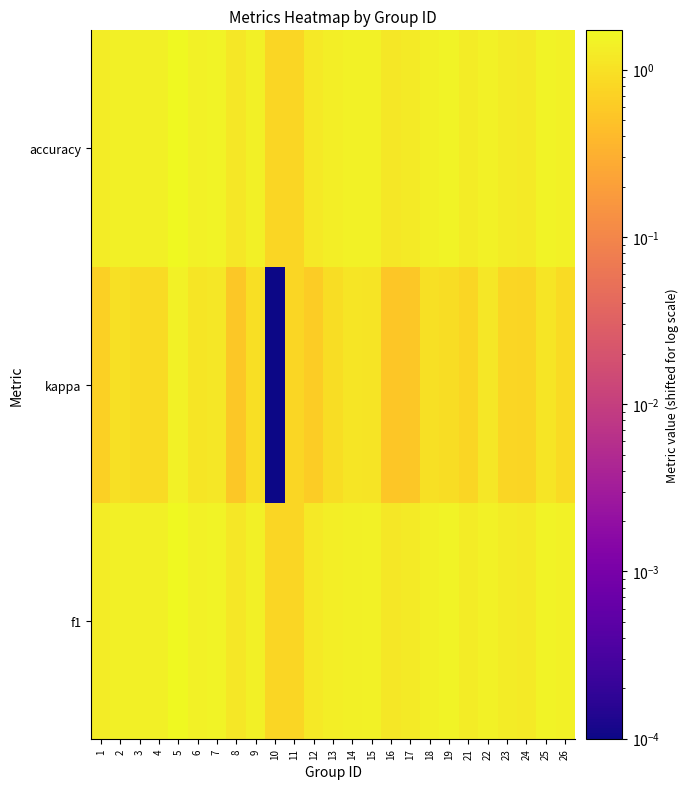

Reading left to right, extract all data points from this chart.

f1: 1=1.3	2=1.4	3=1.4	4=1.4	5=1.7	6=1.4	7=1.5	8=1.2	9=1.4	10=0.8	11=0.8	12=1.2	13=1.3	14=1.4	15=1.4	16=1.2	17=1.2	18=1.4	19=1.5	21=1.3	22=1.5	23=1.3	24=1.3	25=1.5	26=1.4
kappa: 1=0.7	2=1.0	3=0.9	4=0.9	5=1.4	6=1.1	7=1.2	8=0.6	9=1.0	10=0.0	11=0.8	12=0.6	13=0.9	14=1.1	15=1.1	16=0.5	17=0.6	18=1.0	19=0.9	21=0.8	22=1.2	23=0.8	24=0.8	25=1.1	26=0.9
accuracy: 1=1.3	2=1.4	3=1.4	4=1.4	5=1.7	6=1.5	7=1.5	8=1.2	9=1.4	10=0.8	11=0.8	12=1.2	13=1.3	14=1.4	15=1.4	16=1.2	17=1.2	18=1.4	19=1.5	21=1.3	22=1.5	23=1.3	24=1.3	25=1.5	26=1.4